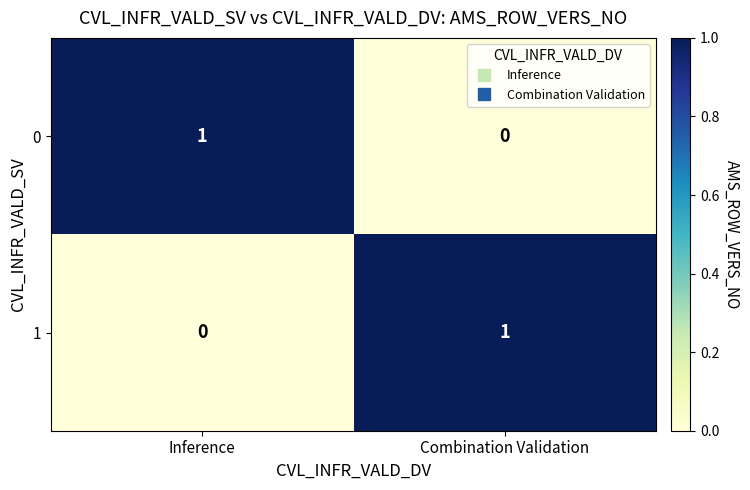

Where is 0 nearest to the value 0?

Combination Validation